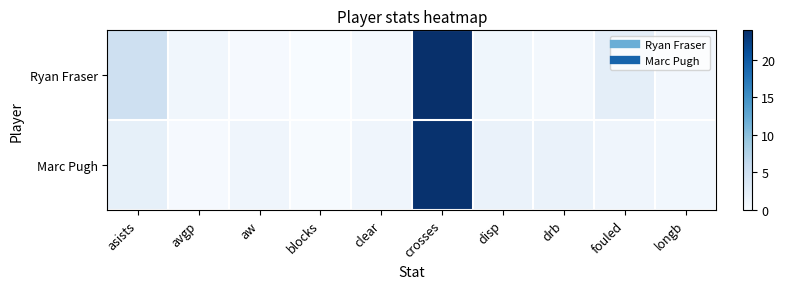

What is the difference between the highest and lowest values at asists?

3.0